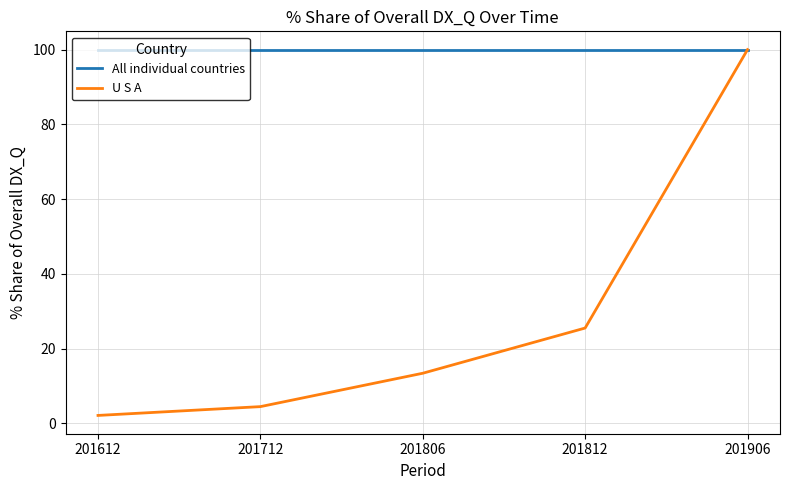

At which label does U S A first exceed 13?

201806